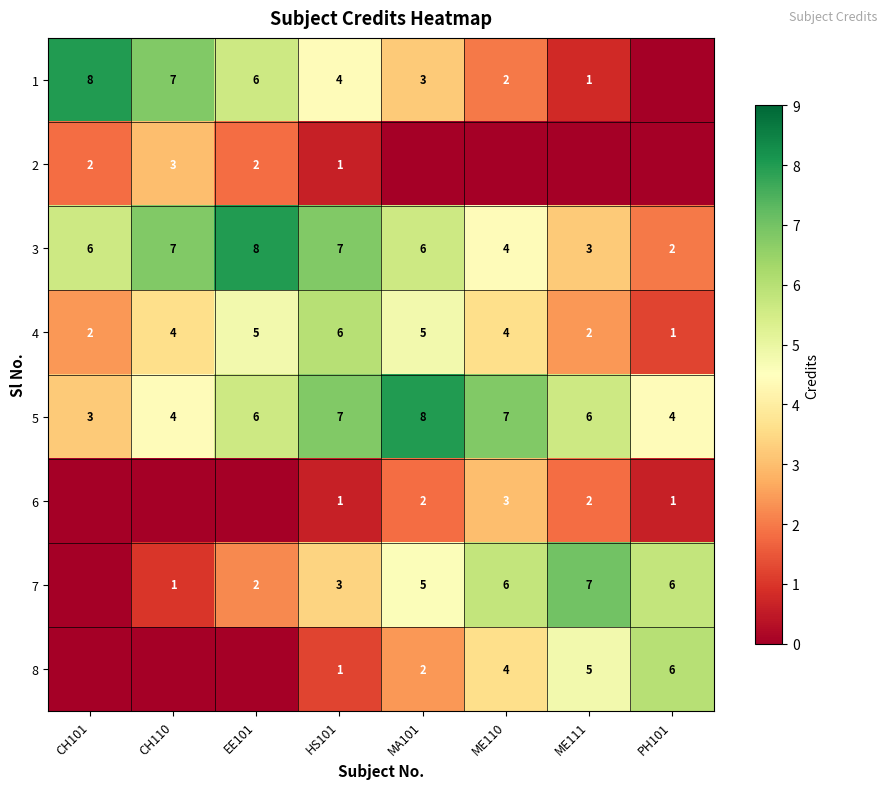

True or false: 3 has a value of 8 at CH101.

False